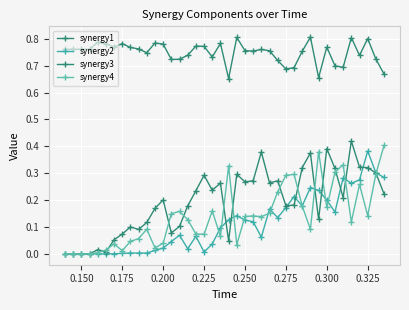

How many series are shown in this chart?

4